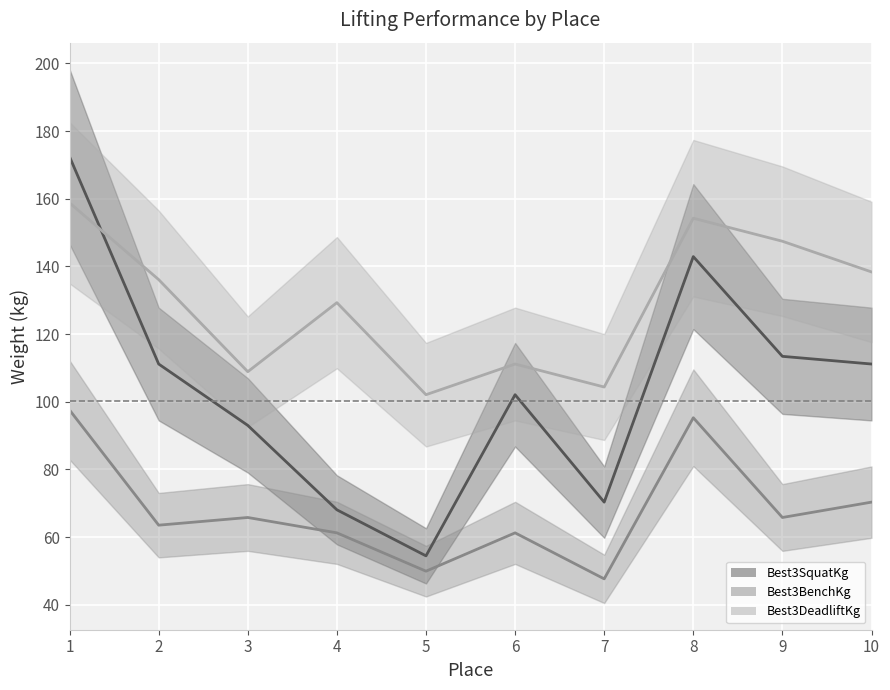

Is it true that Best3DeadliftKg (line) equals 104.9 at 8?

False